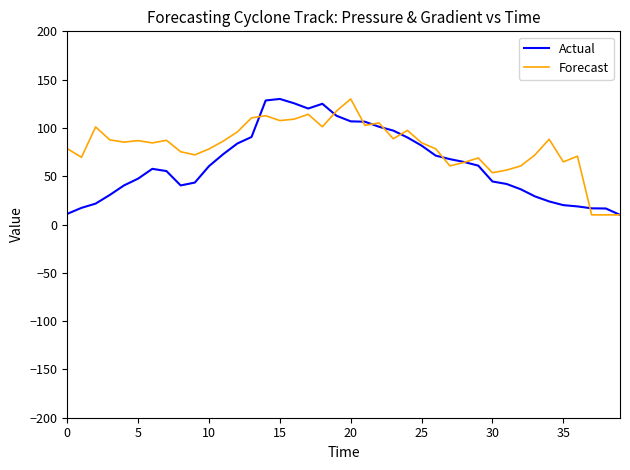

List the series in order of their overall mean, lowest first.

Actual, Forecast